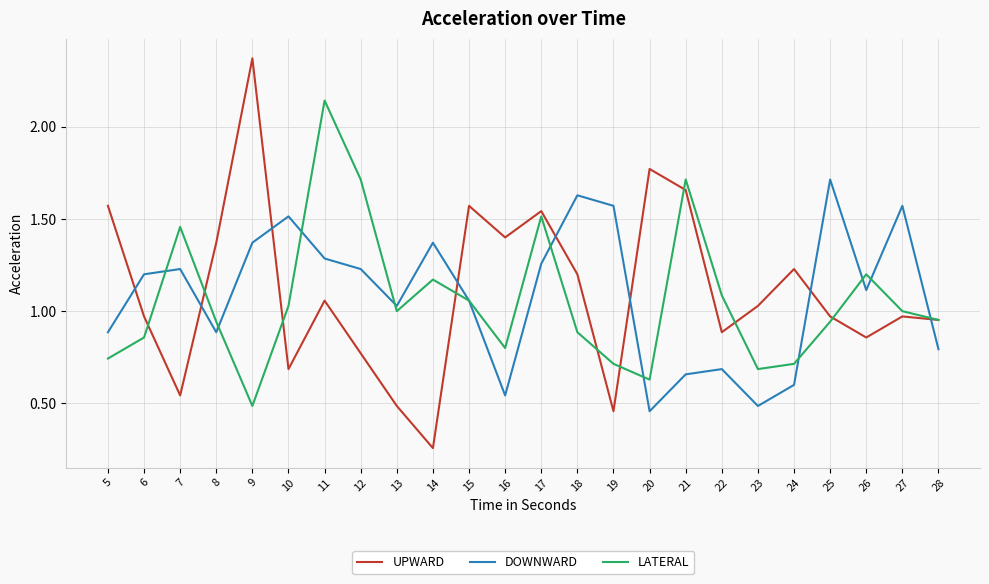

The UPWARD series shows 1.9 at 18. True or false?

False